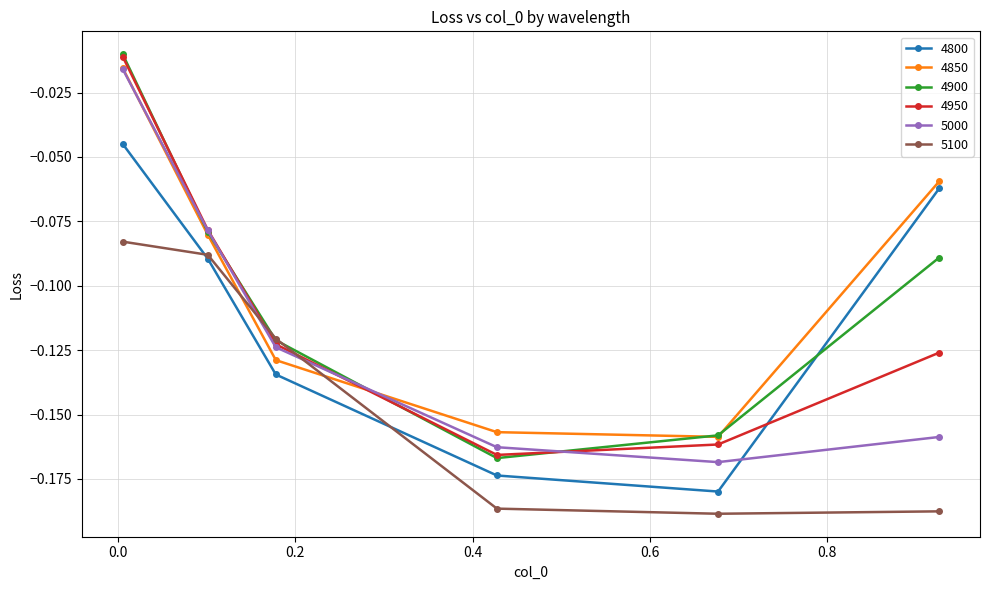

True or false: 4950 has more than 1 interior local peaks.

False